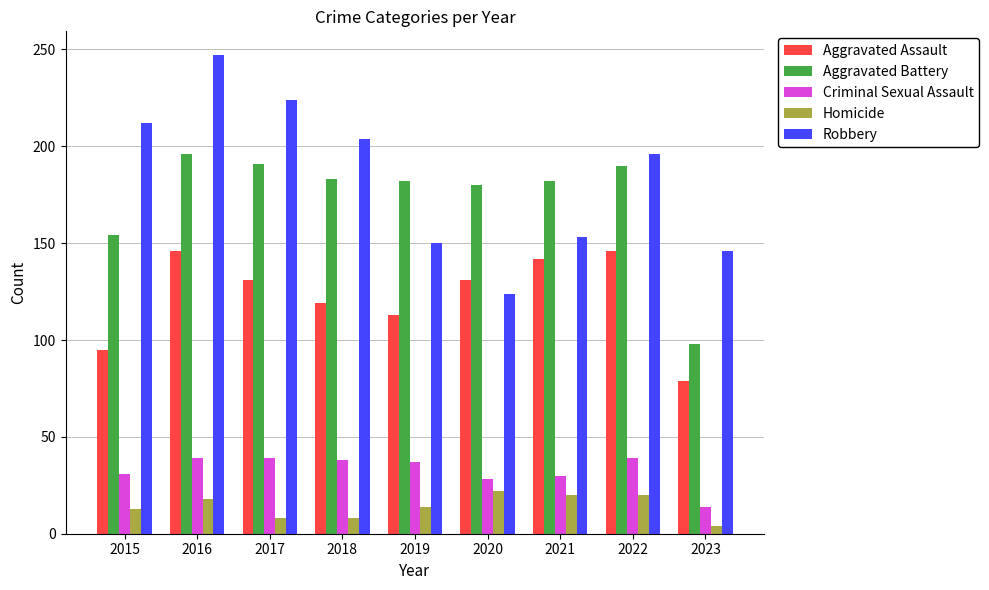

List the series in order of their peak value, highest first.

Robbery, Aggravated Battery, Aggravated Assault, Criminal Sexual Assault, Homicide